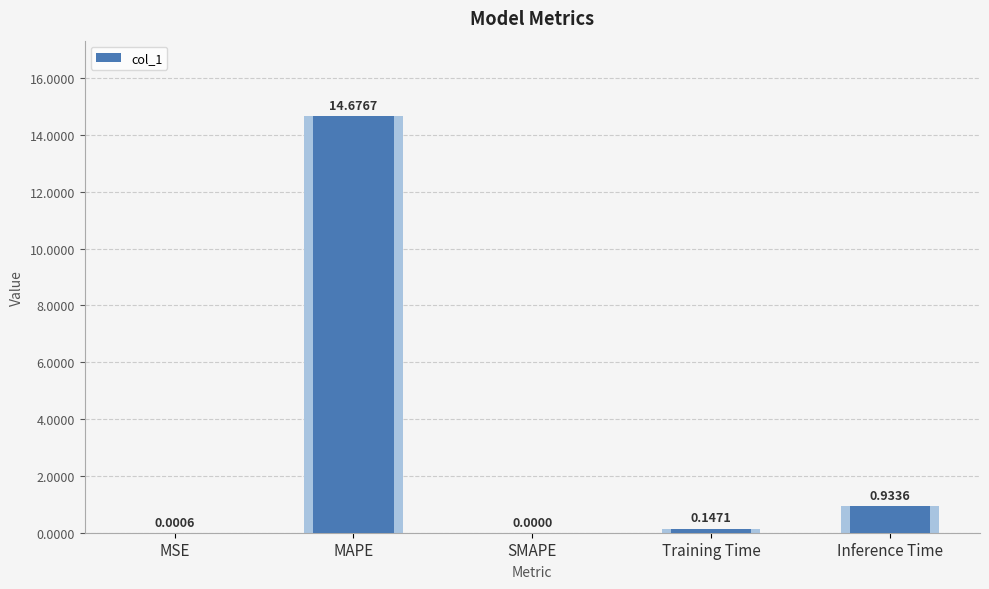

Does the chart contain stacked bars?

No